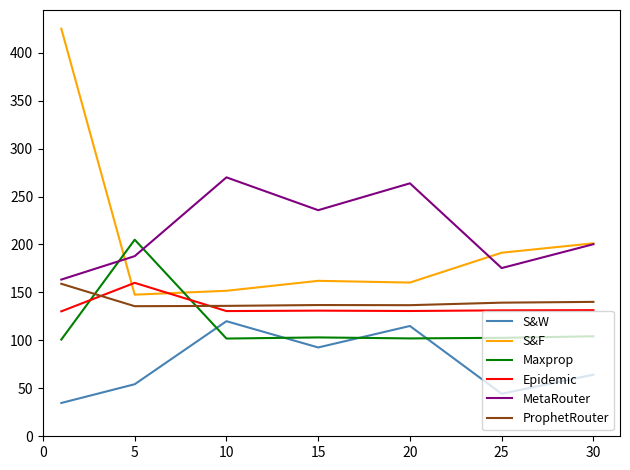

What is the maximum value shown in the chart?

425.0